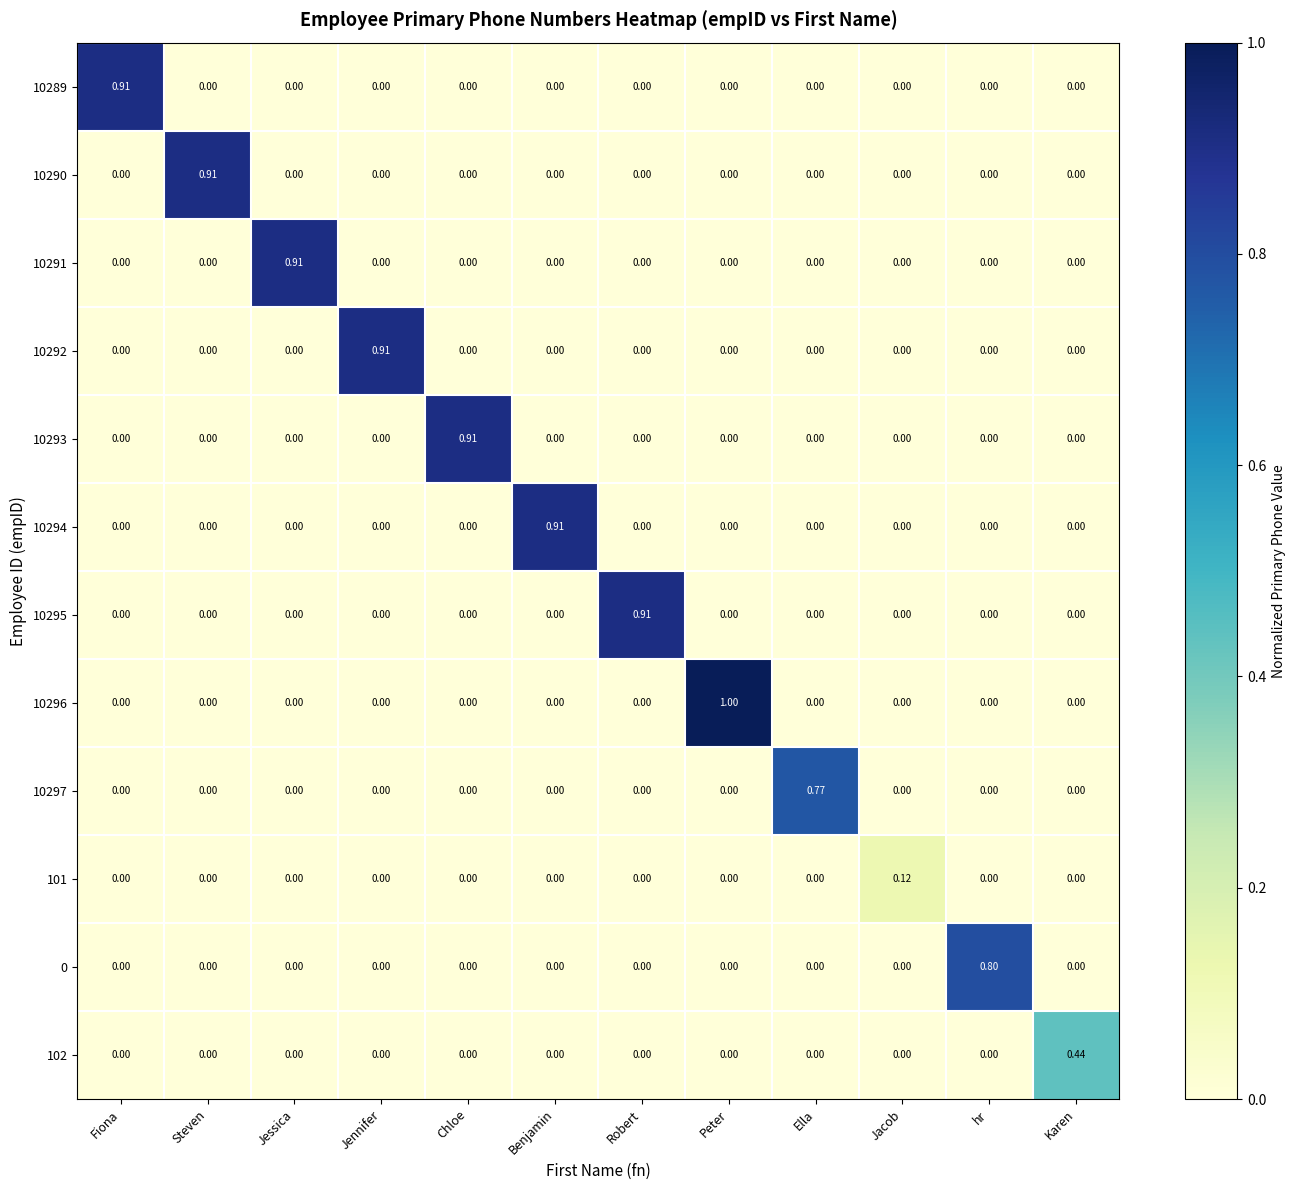

At which label does 10295 reach its peak?

Robert